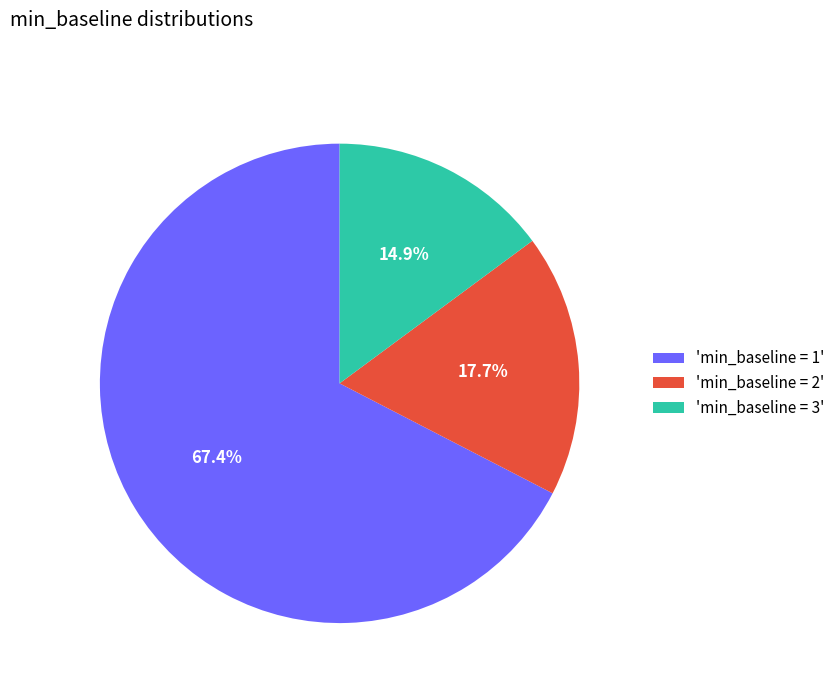

Do 'min_baseline = 3' and 'min_baseline = 2' together represent more than half of the pie?

No